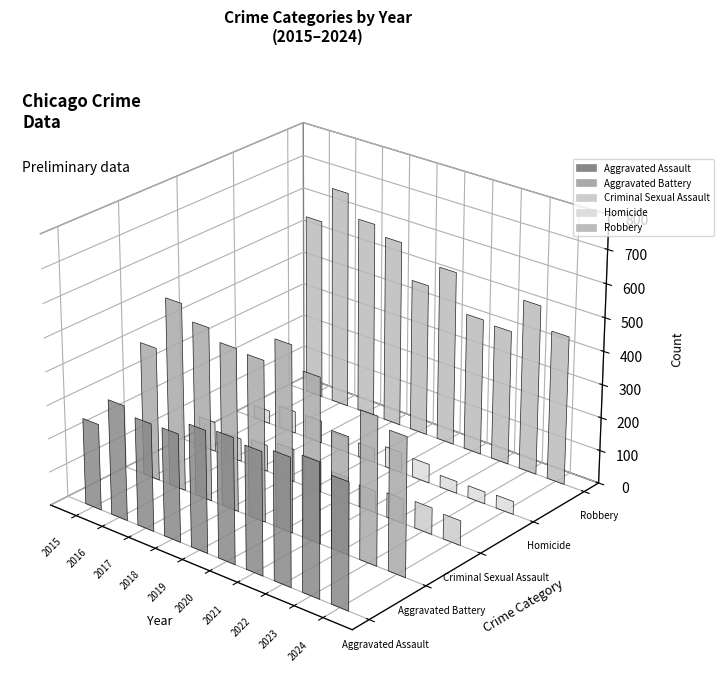

Reading right to left, what are all the values shown in this chart?

Aggravated Assault: 2024=372	2023=397	2022=379	2021=364	2020=373	2019=363	2018=322	2017=321	2016=344	2015=258
Aggravated Battery: 2024=411	2023=439	2022=349	2021=491	2020=555	2019=481	2018=487	2017=519	2016=562	2015=401
Criminal Sexual Assault: 2024=74	2023=80	2022=74	2021=66	2020=75	2019=93	2018=99	2017=80	2016=69	2015=90
Homicide: 2024=39	2023=36	2022=36	2021=57	2020=62	2019=43	2018=46	2017=68	2016=67	2015=39
Robbery: 2024=447	2023=511	2022=406	2021=413	2020=528	2019=461	2018=565	2017=594	2016=662	2015=550